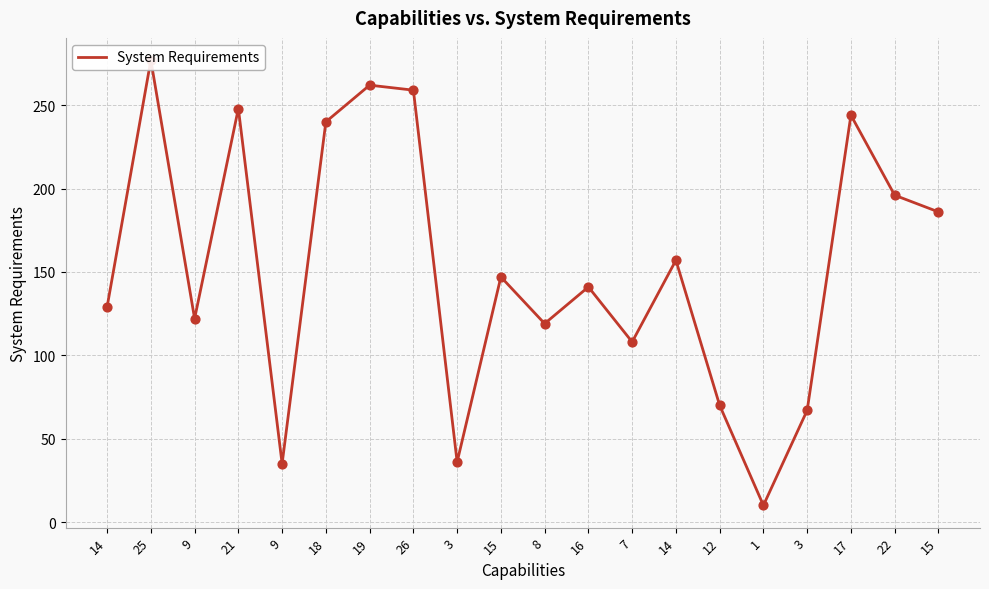

Approximately how many times larger is the value at 25 compared to 26?

1.1